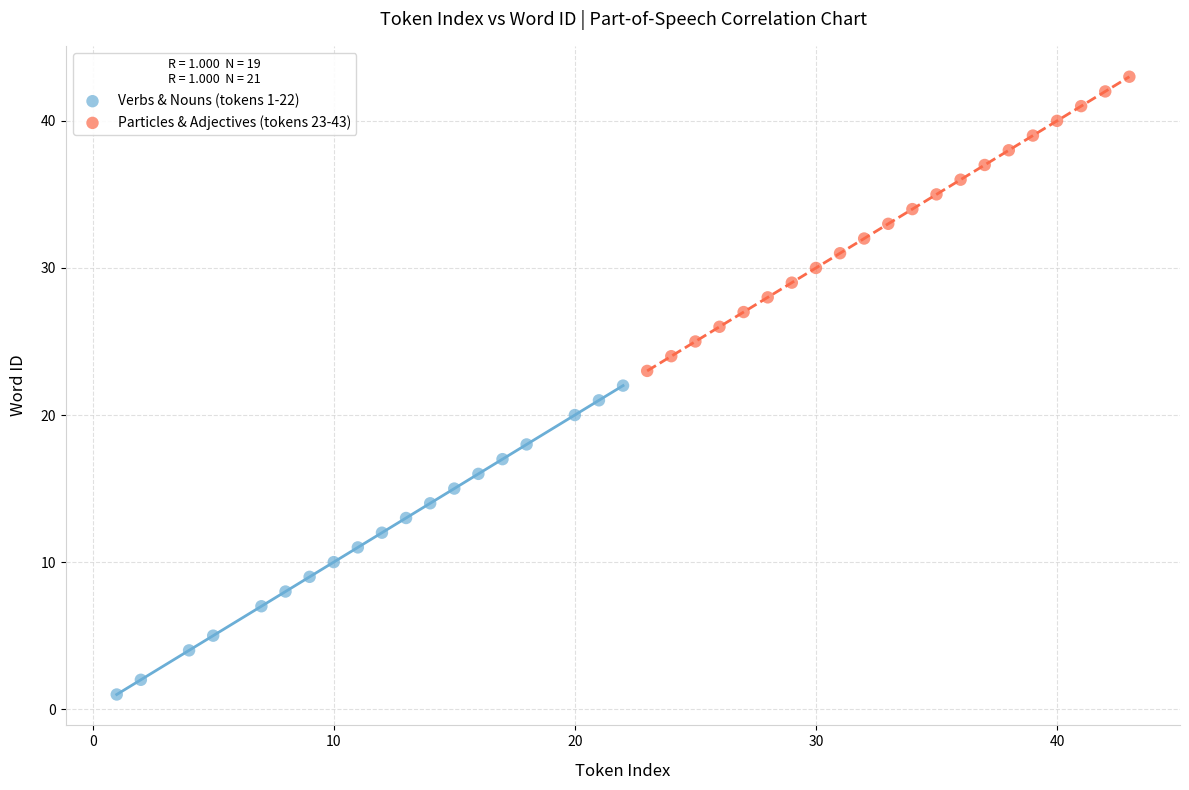

Which series contains the highest Y value?

Particles & Adjectives (tokens 23-43)